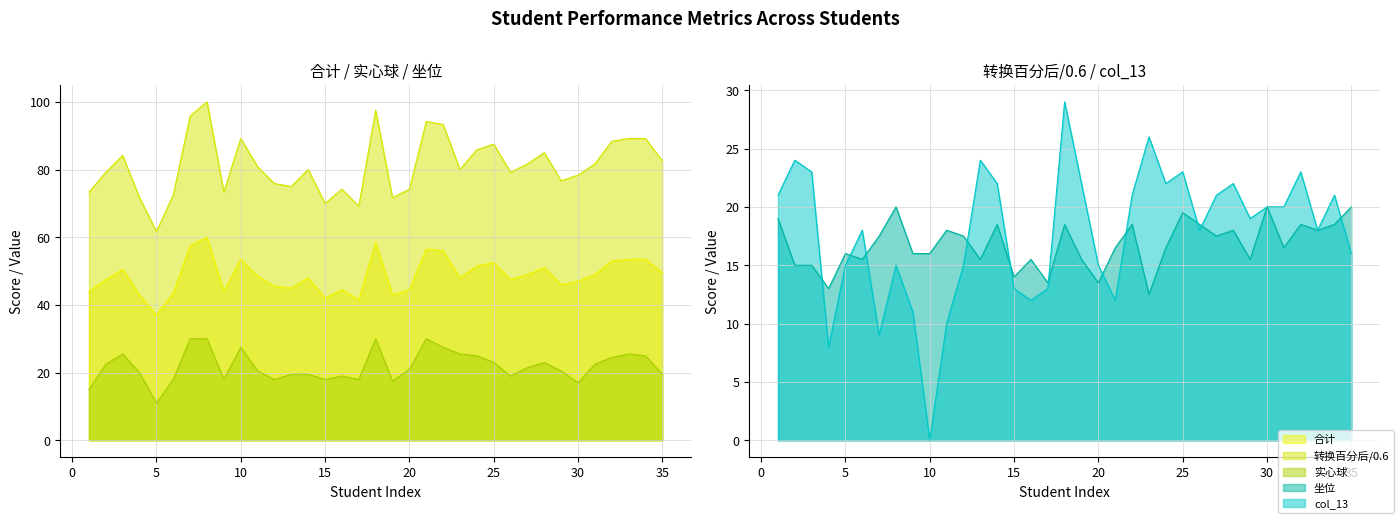

True or false: 实心球 and 转换百分后/0.6 intersect in this chart.

False